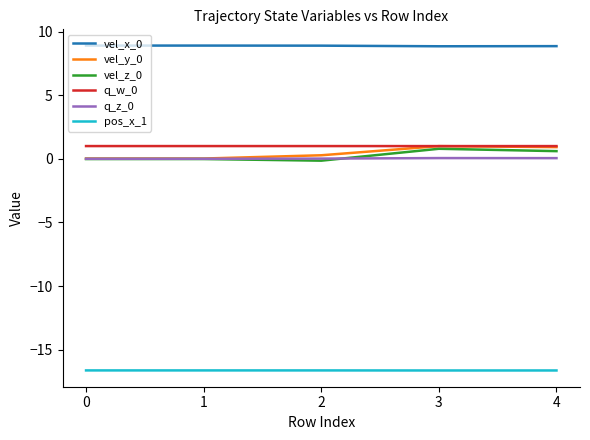

The value of vel_x_0 at 3 is 5.3. True or false?

False